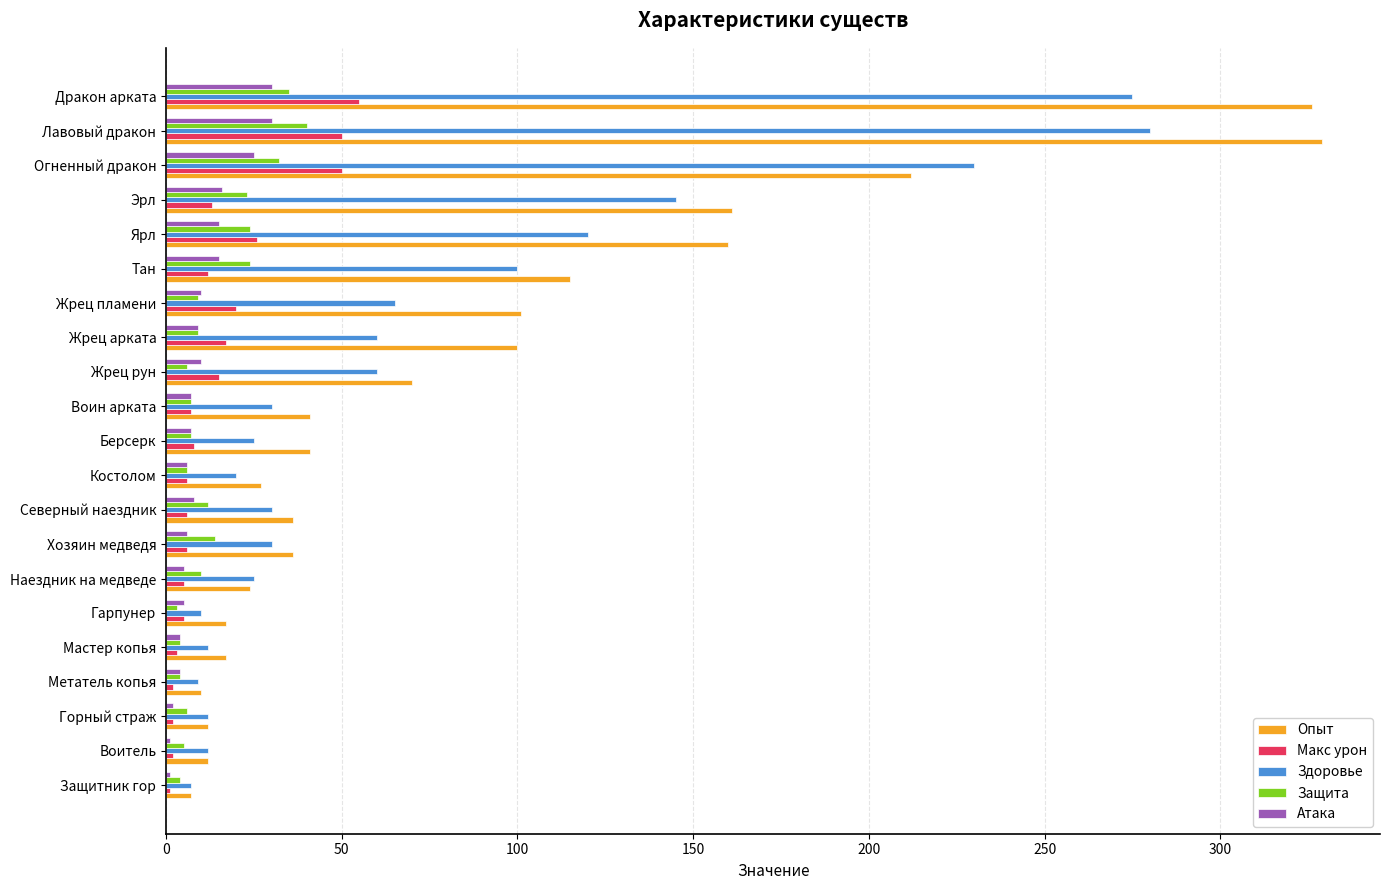

What is the maximum value for Здоровье?

280